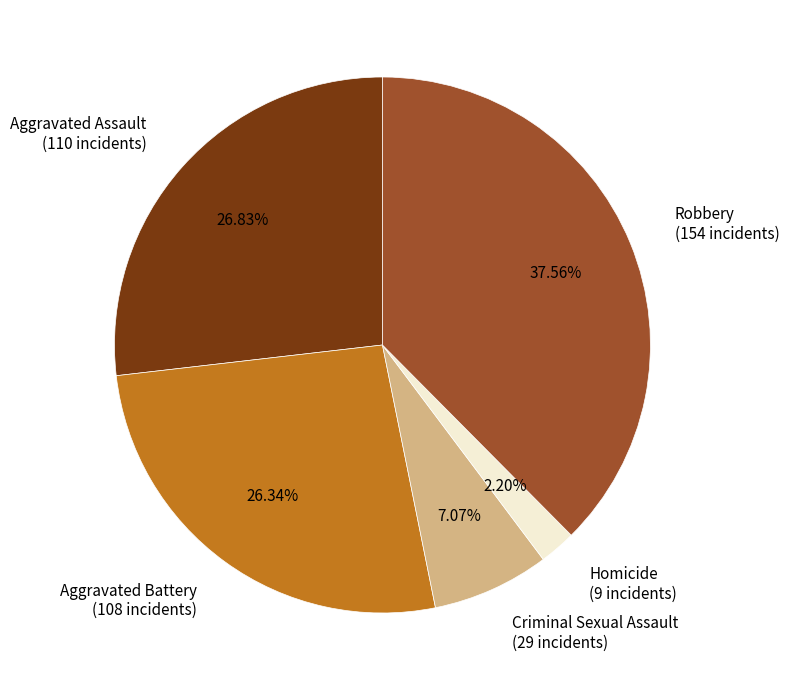

Combined, what portion of the pie is Aggravated Assault and Homicide?

29.0%